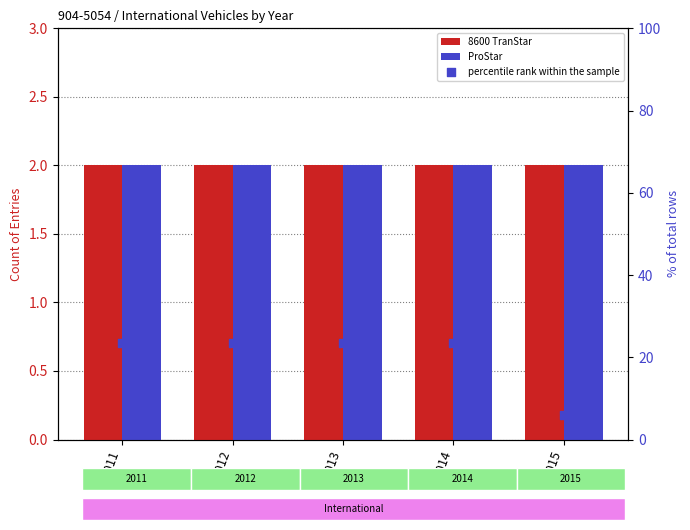

Is the value of ProStar at 2012 greater than the value of 8600 TranStar at 2011?

No